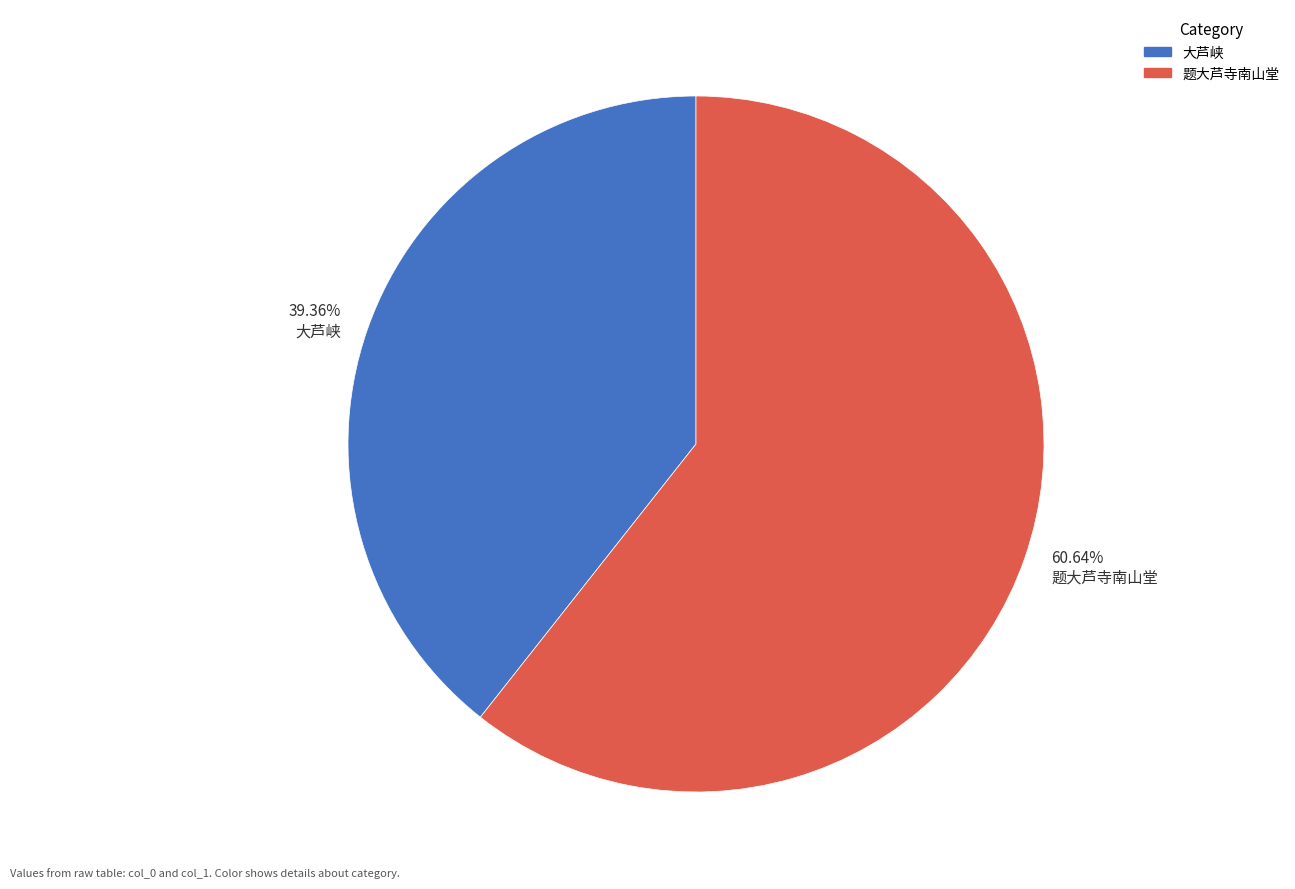

Which has a higher value, 60.64% 题大芦寺南山堂 or 39.36% 大芦峡?

60.64% 题大芦寺南山堂